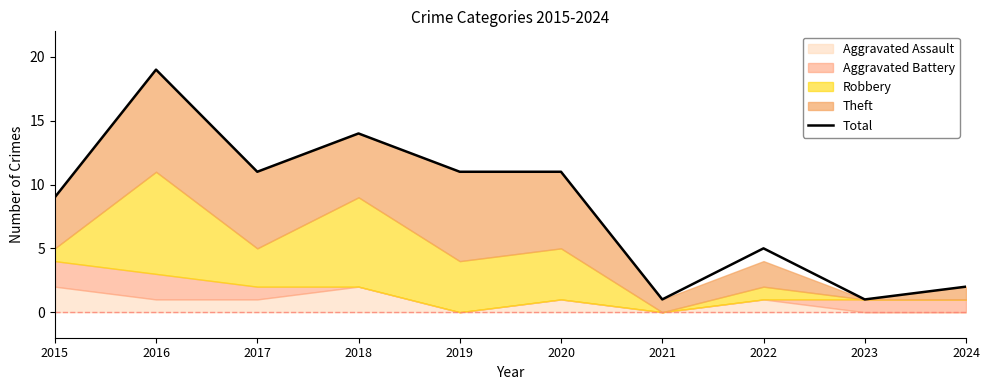

Approximately how many times larger is the value at 2020 compared to 2016?

0.6